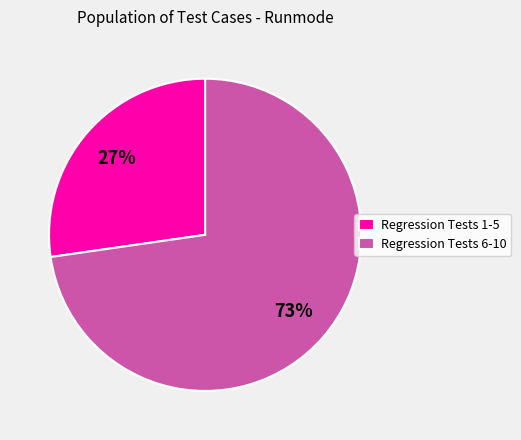

The Regression Tests 1-5 slice represents 27% of the pie. True or false?

True